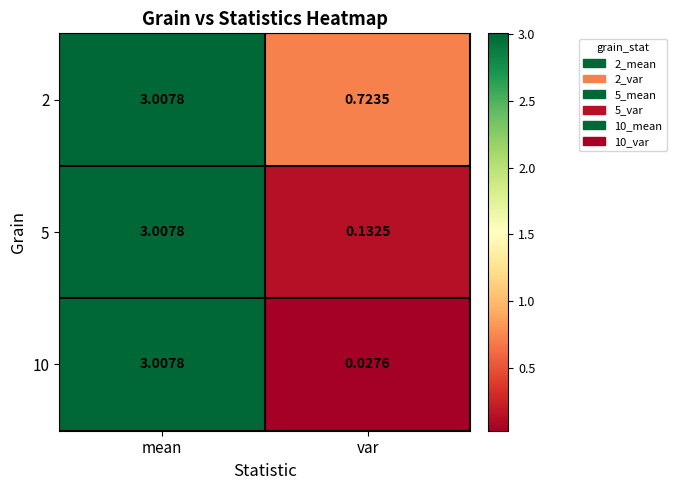

Is the value of 10 at var greater than the value of 5 at var?

No